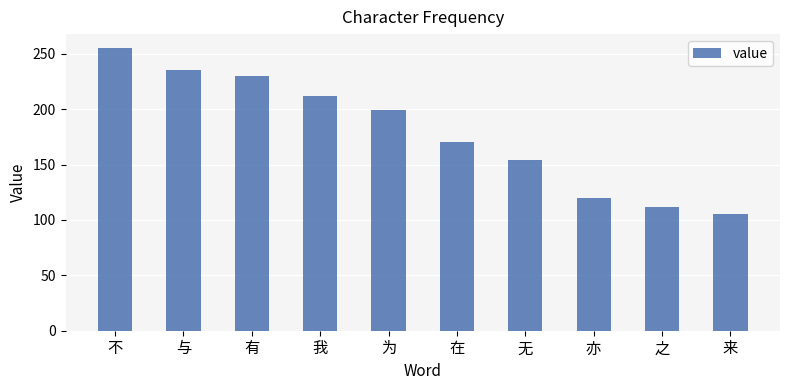

Are the bars grouped side by side (vs. stacked)?

No